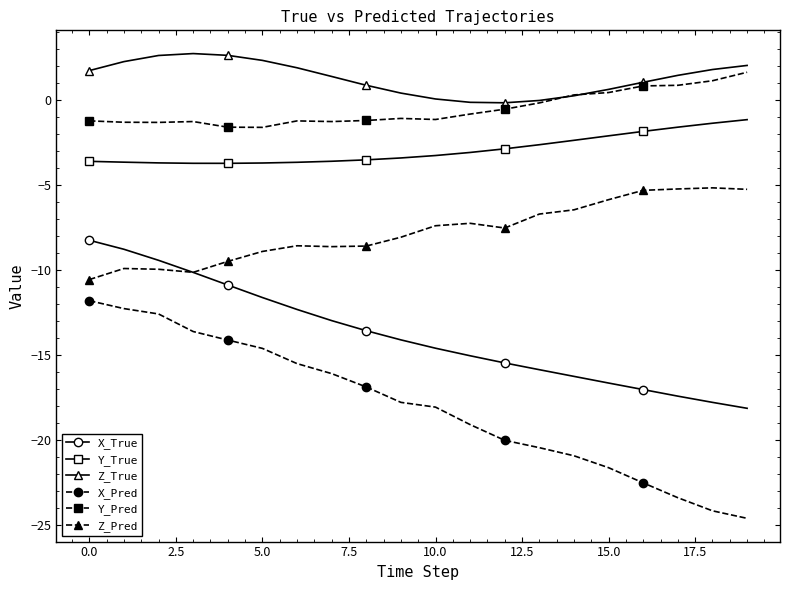

What is the value of the Z_True point at the 1st from the left?

1.7